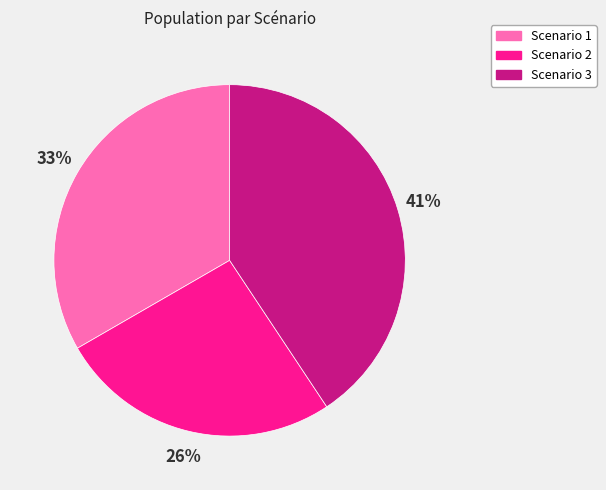

The Scenario 1 slice represents 33% of the pie. True or false?

True